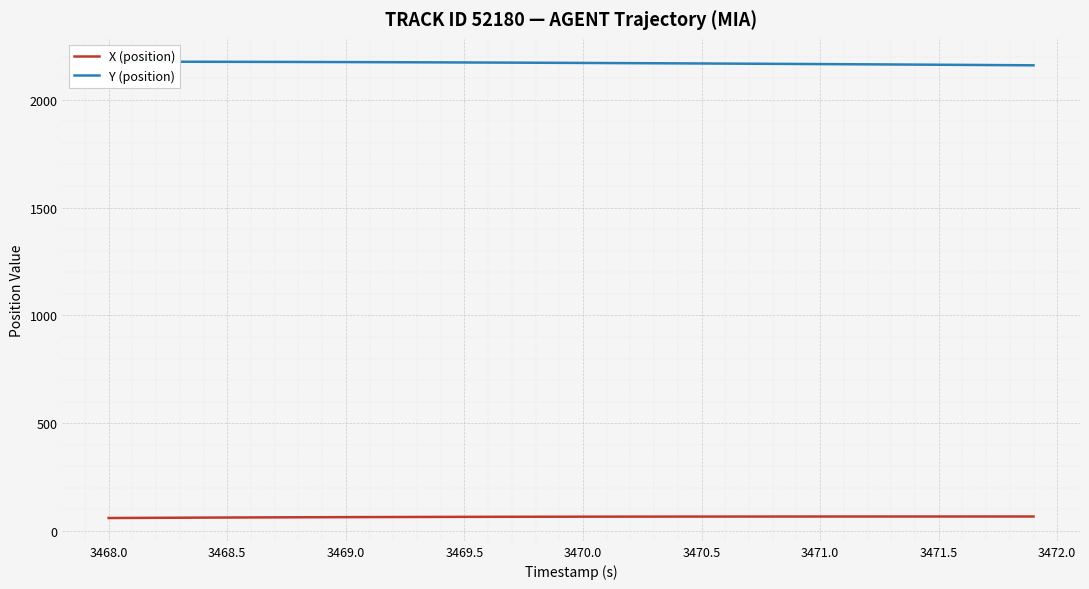

At how many categories does at least one series exceed 99?

40